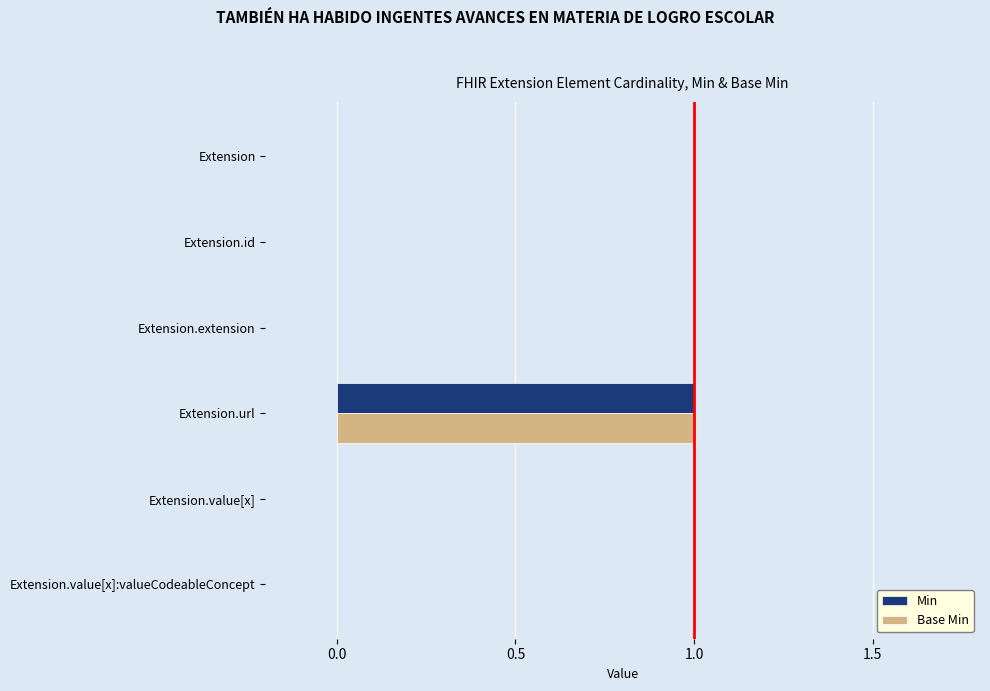

Count the number of data series in this chart.

2